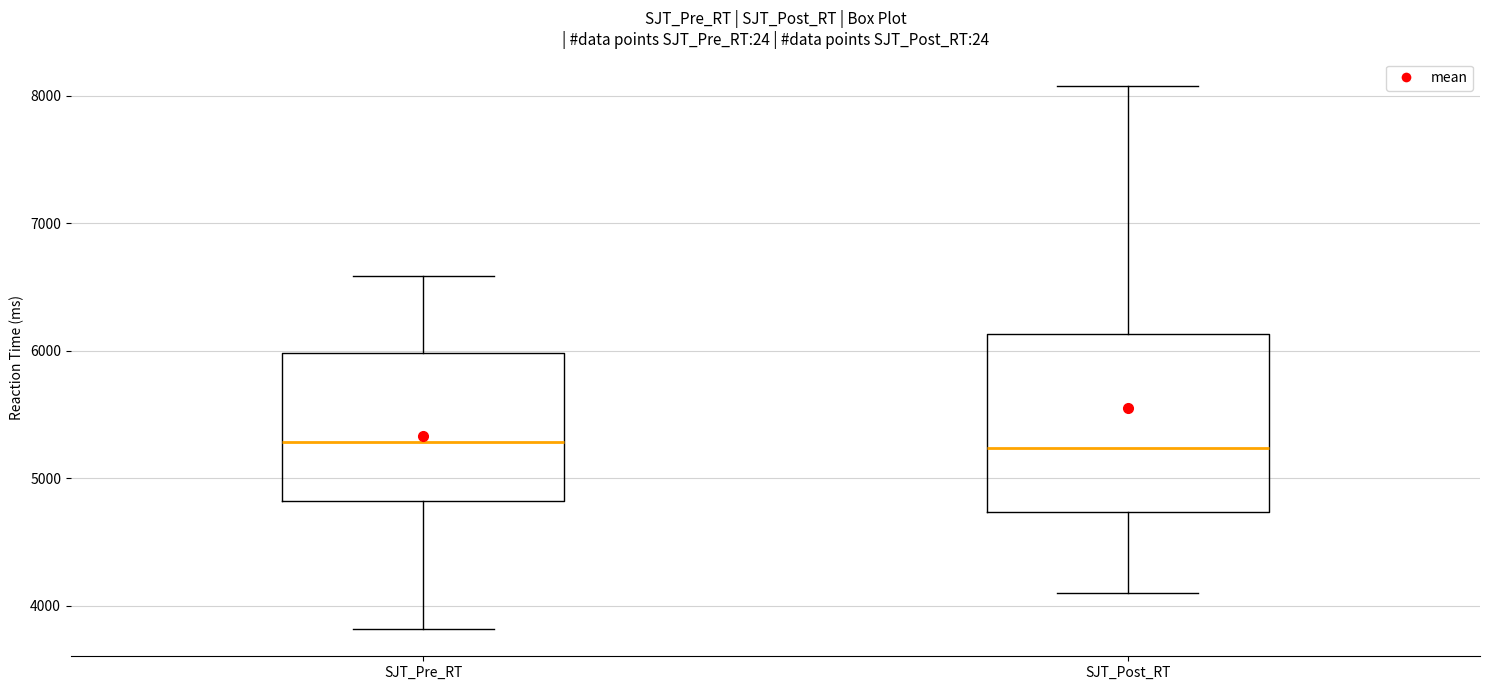

Reading left to right, read every box against the y-axis: the position of its median line, the range the box covers, and the ends of its whiskers. The values are not printed on the chart, so give them approximately, as read against the axis.

SJT_Pre_RT: median 5300, box 4800 to 6000, whiskers 3800 to 6600
SJT_Post_RT: median 5200, box 4700 to 6100, whiskers 4100 to 8100